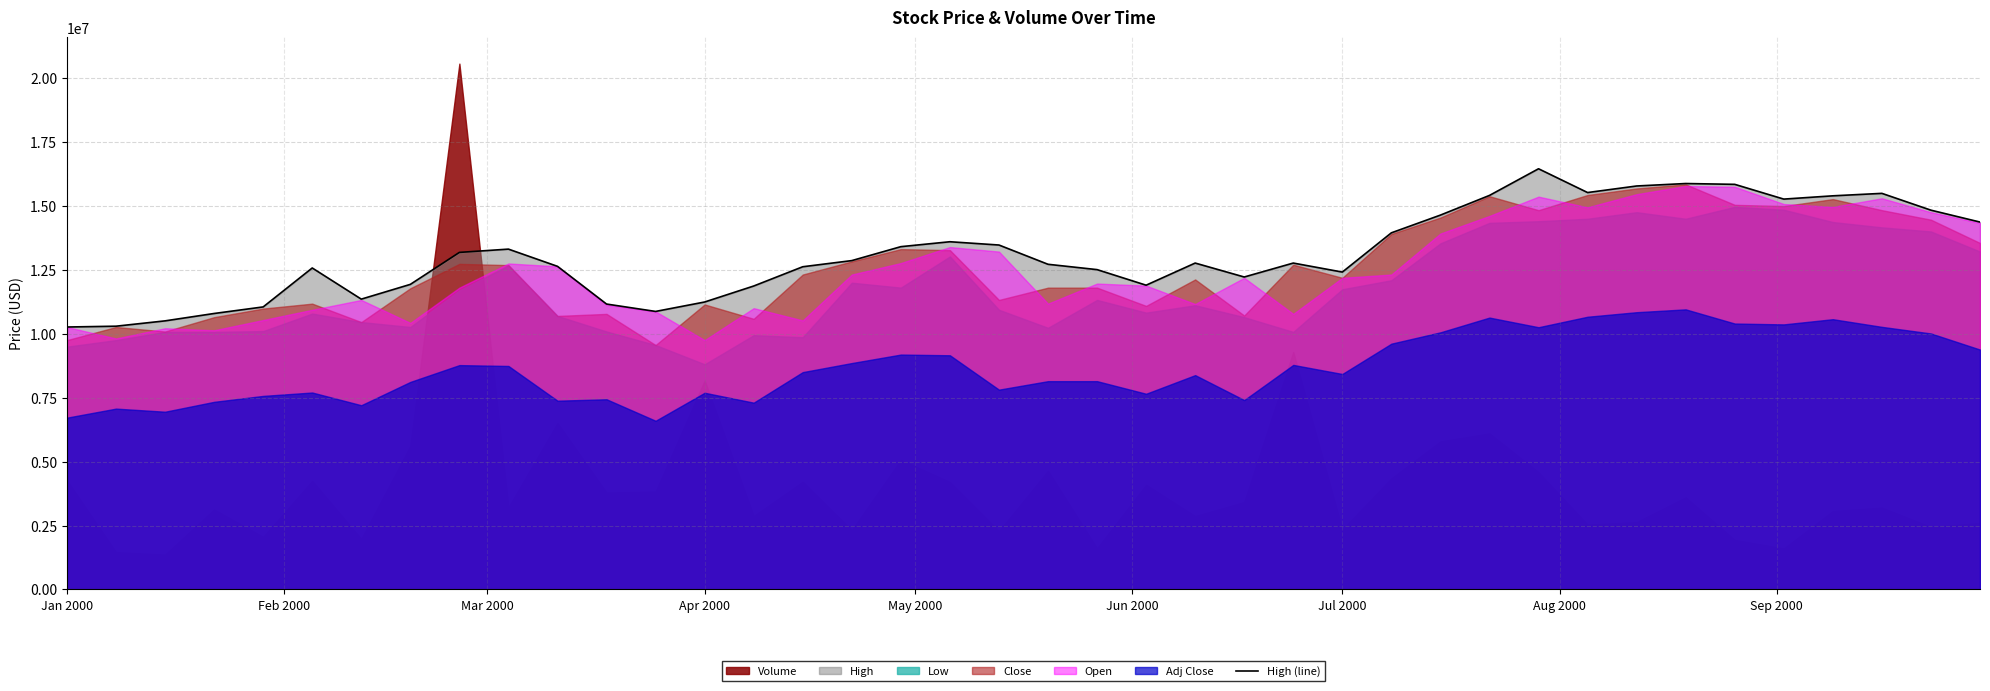

What is the highest value of the High (line) series?

16462400.0